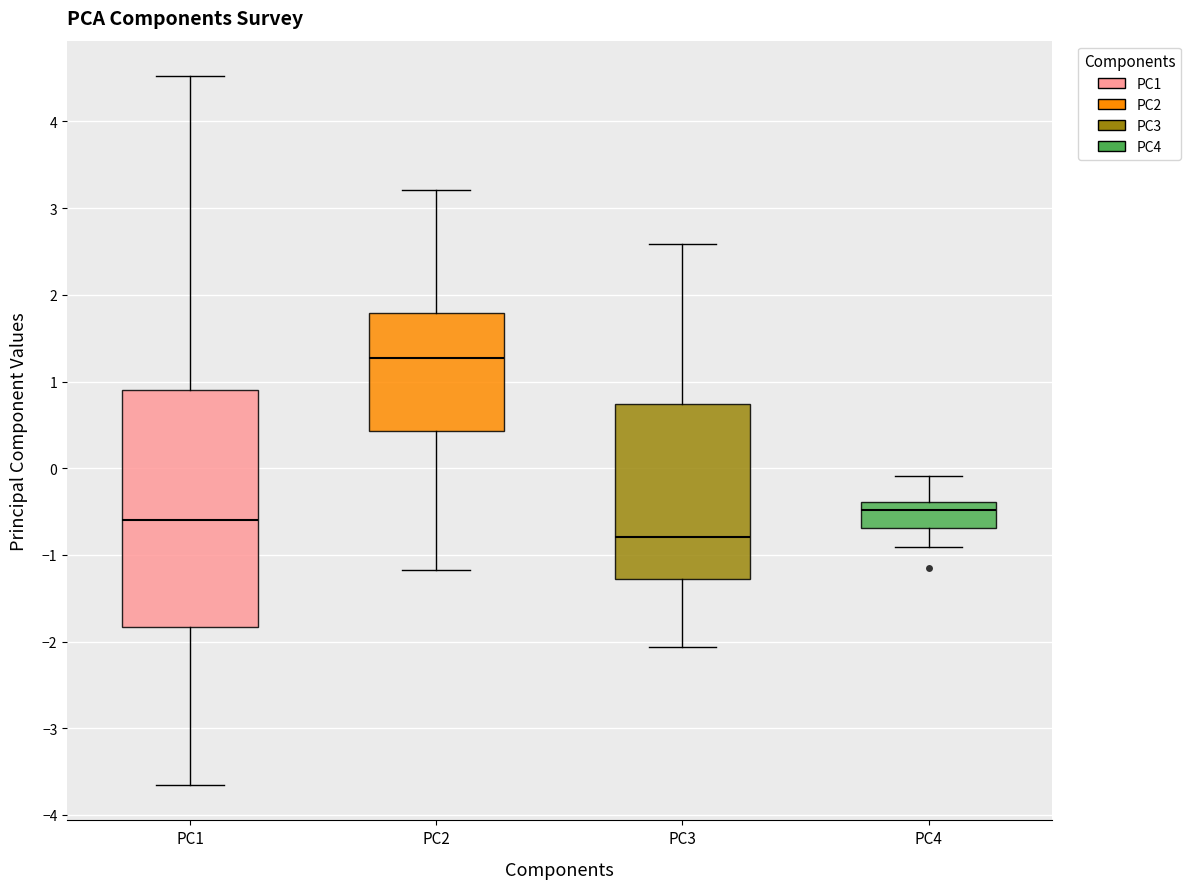

Where is the lower edge of the box for PC1 on the y-axis? The values are not printed on the chart, so give them approximately, as read against the axis.

-1.8